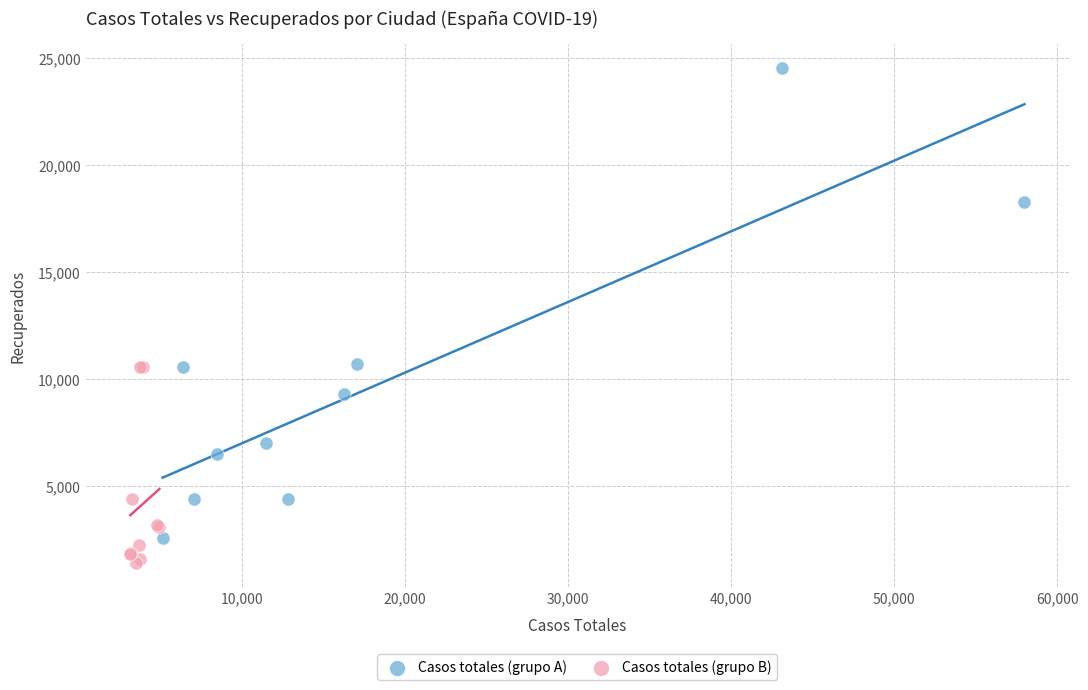

Which series reaches the minimum Y coordinate?

Casos totales (grupo B)